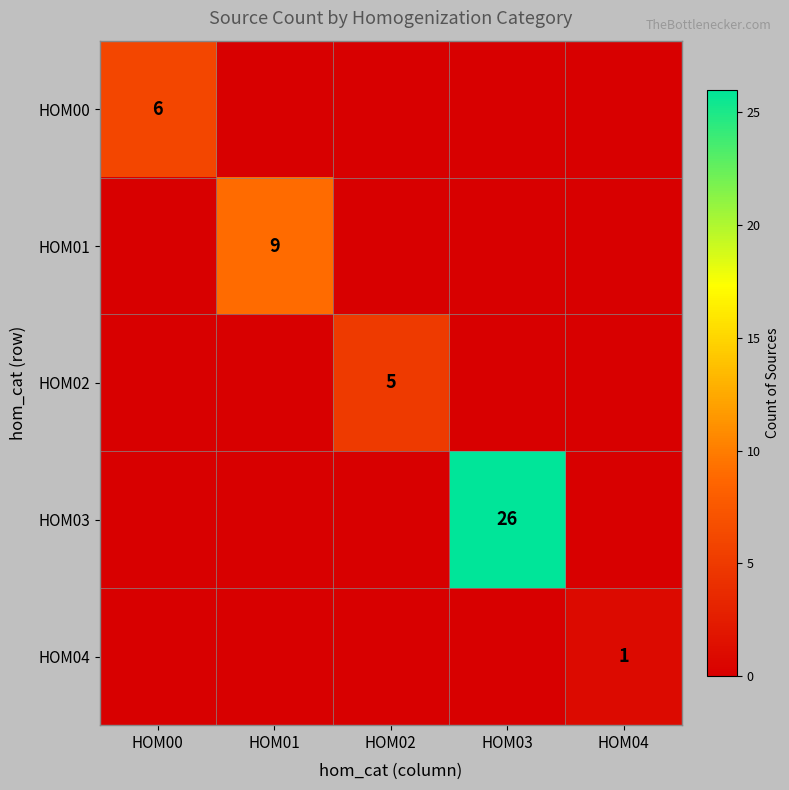

What is the sum of all HOM01 values?

9